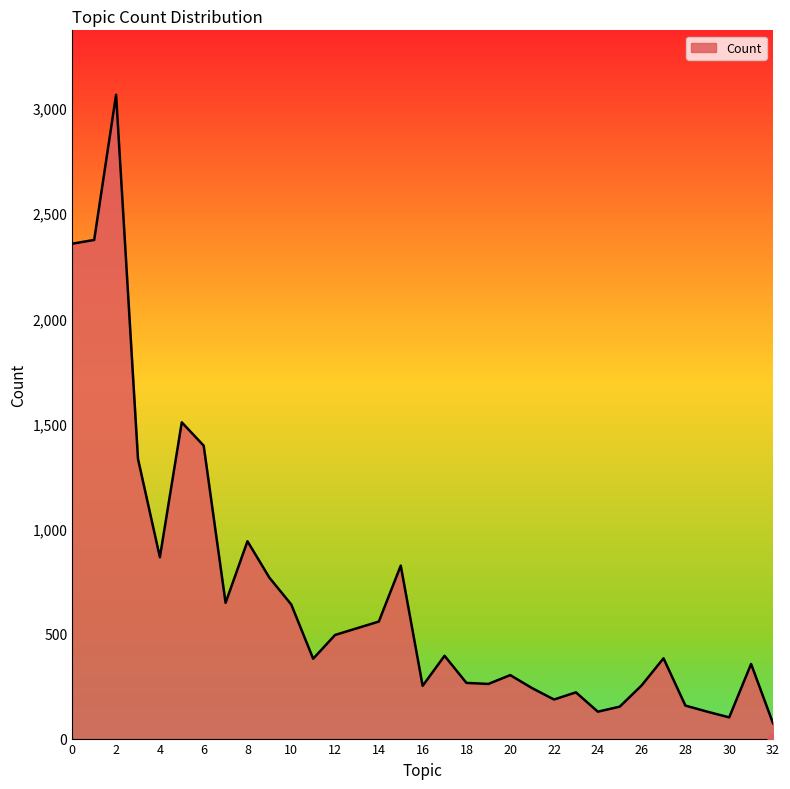

What is the ratio of the value at 2 to the value at 14?

5.5